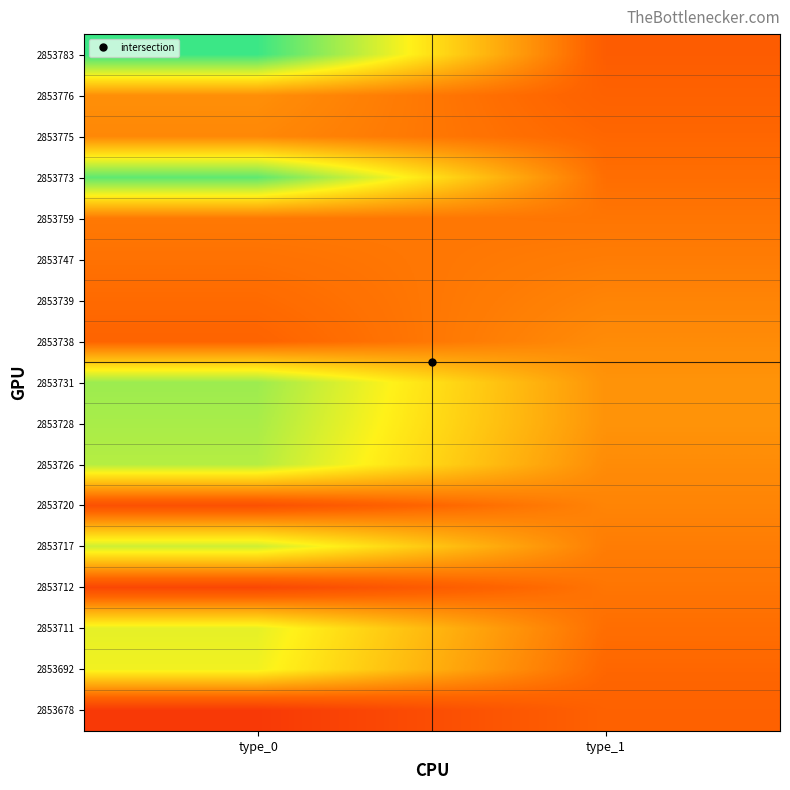

How many data points does each series have?

2